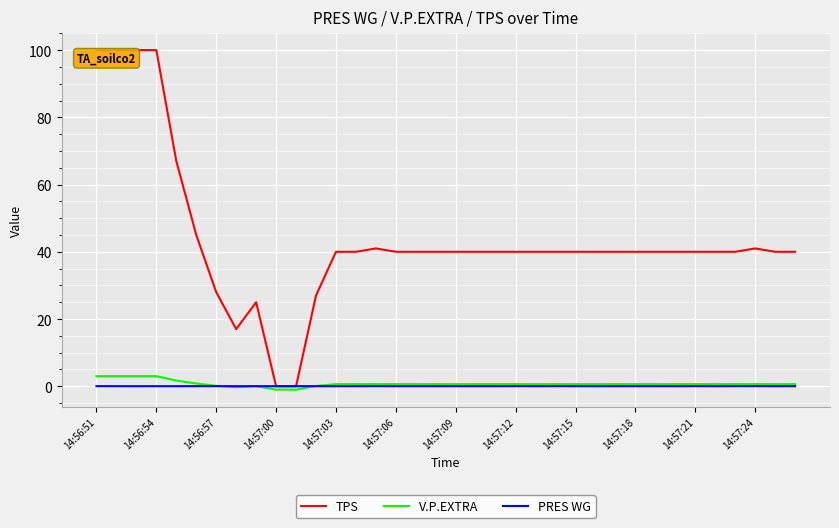

Which series has the widest spread of values?

TPS